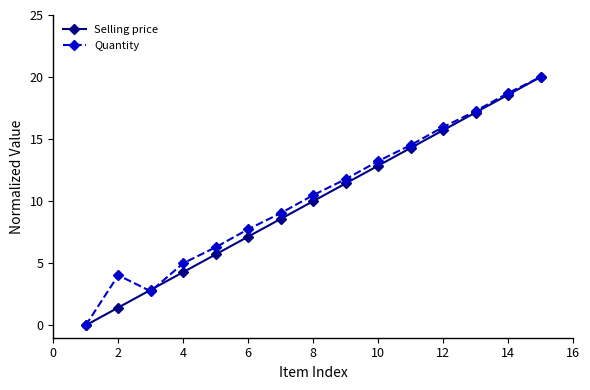

What is the difference between the maximum and minimum values in the Selling price series?

20.0